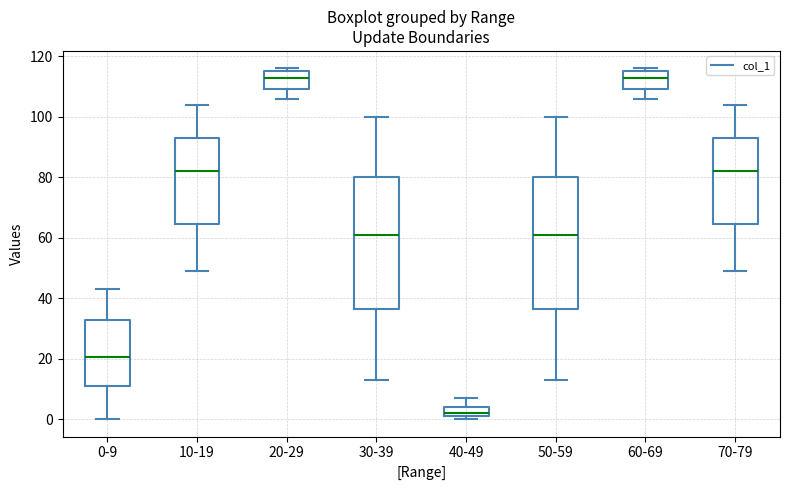

Reading left to right, read every box against the y-axis: the position of its median line, the range the box covers, and the ends of its whiskers. The values are not printed on the chart, so give them approximately, as read against the axis.

0-9: median 20, box 12 to 32, whiskers 0 to 44
10-19: median 82, box 64 to 94, whiskers 50 to 104
20-29: median 114, box 110 to 116, whiskers 106 to 116 (just above the box's upper edge)
30-39: median 62, box 36 to 80, whiskers 14 to 100
40-49: median 2 (just above the box's lower edge), box 2 to 4, whiskers 0 to 8
50-59: median 62, box 36 to 80, whiskers 14 to 100
60-69: median 114, box 110 to 116, whiskers 106 to 116 (just above the box's upper edge)
70-79: median 82, box 64 to 94, whiskers 50 to 104